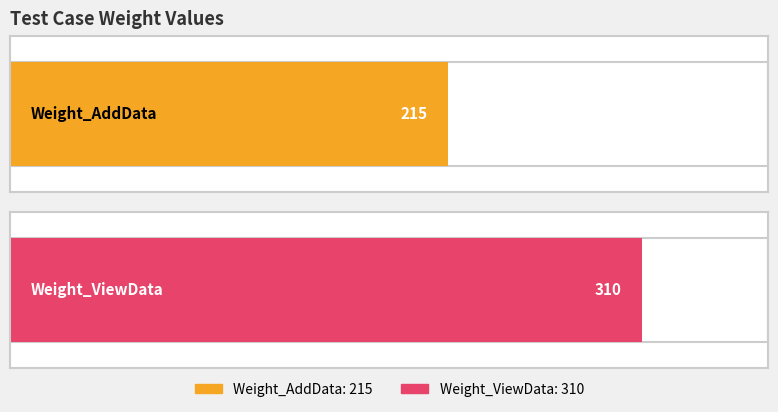

Reading left to right, what are all the values shown in this chart?

Weight_AddData=215	Weight_AddData1=310